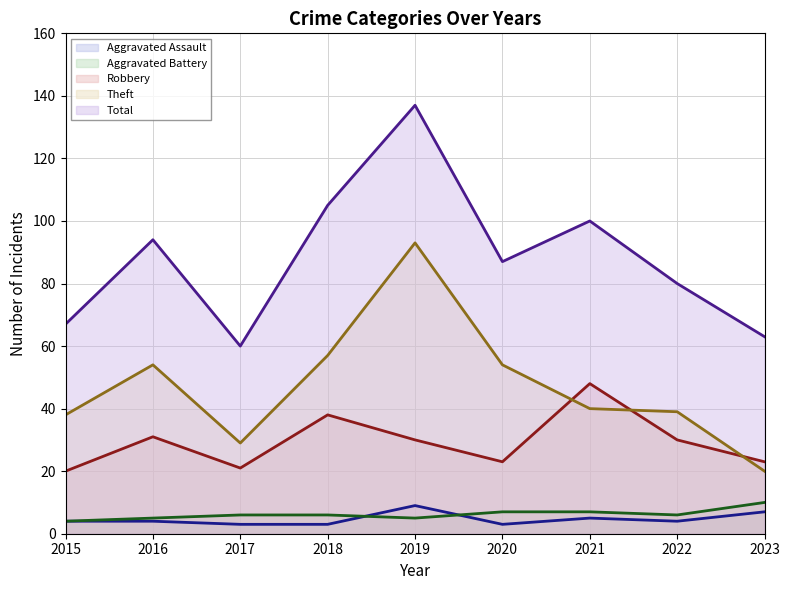

At which category does Aggravated Assault reach its first local peak?

2019